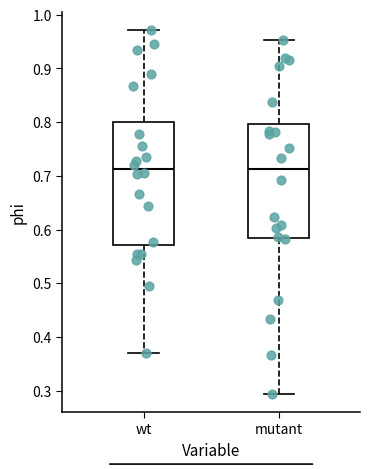

Where is the upper edge of the box for wt on the y-axis? The values are not printed on the chart, so give them approximately, as read against the axis.

0.80